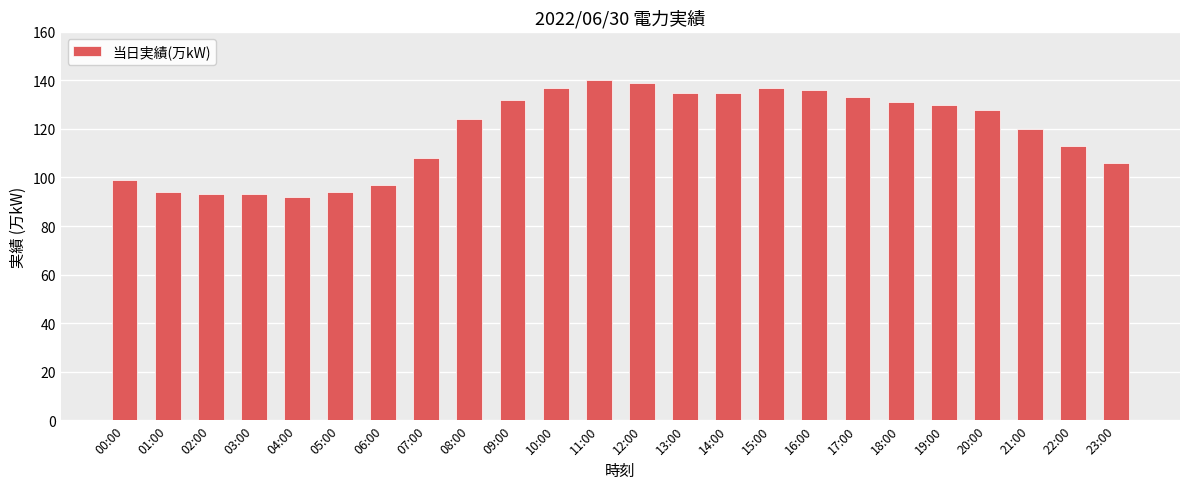

How many values are below 128?

12